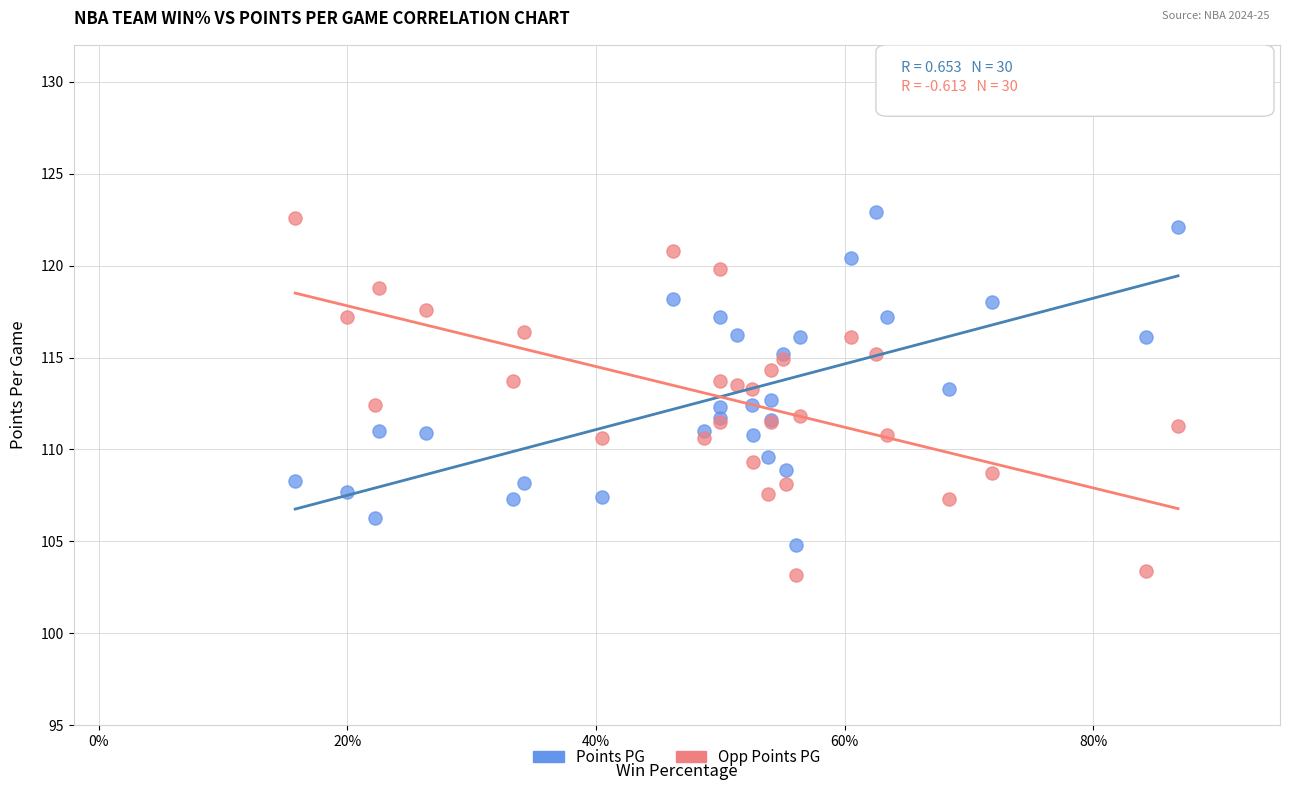

Which series contains the lowest Y value?

Opp Points PG